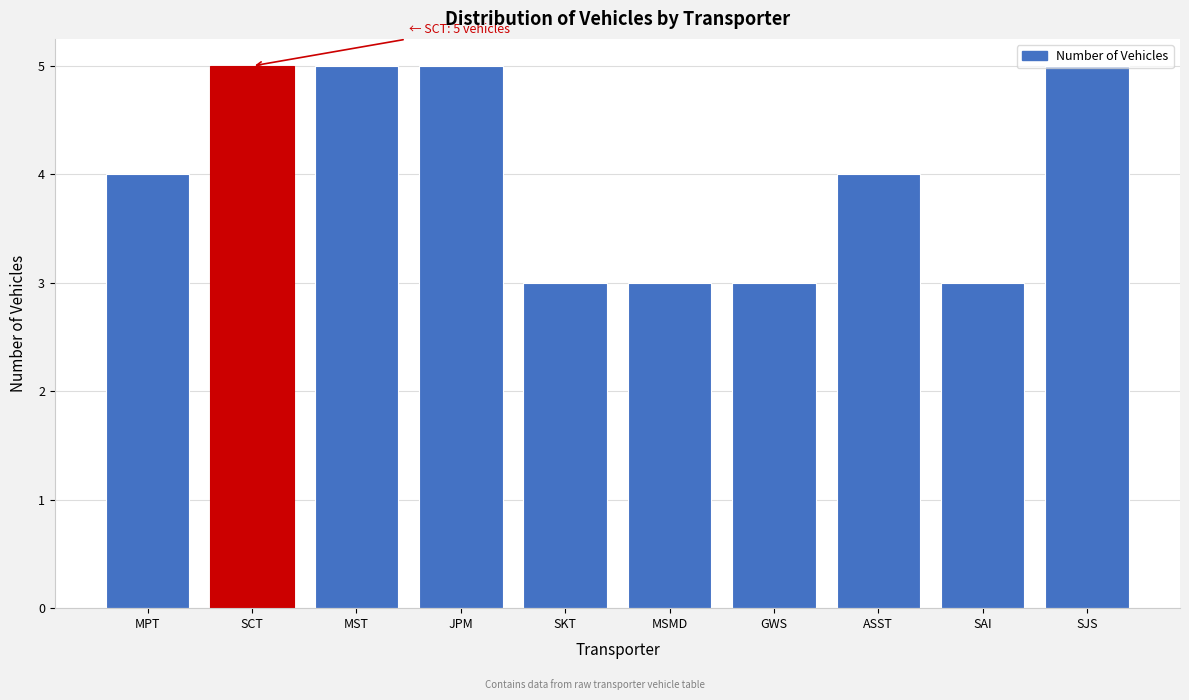

What is the greatest value displayed?

5